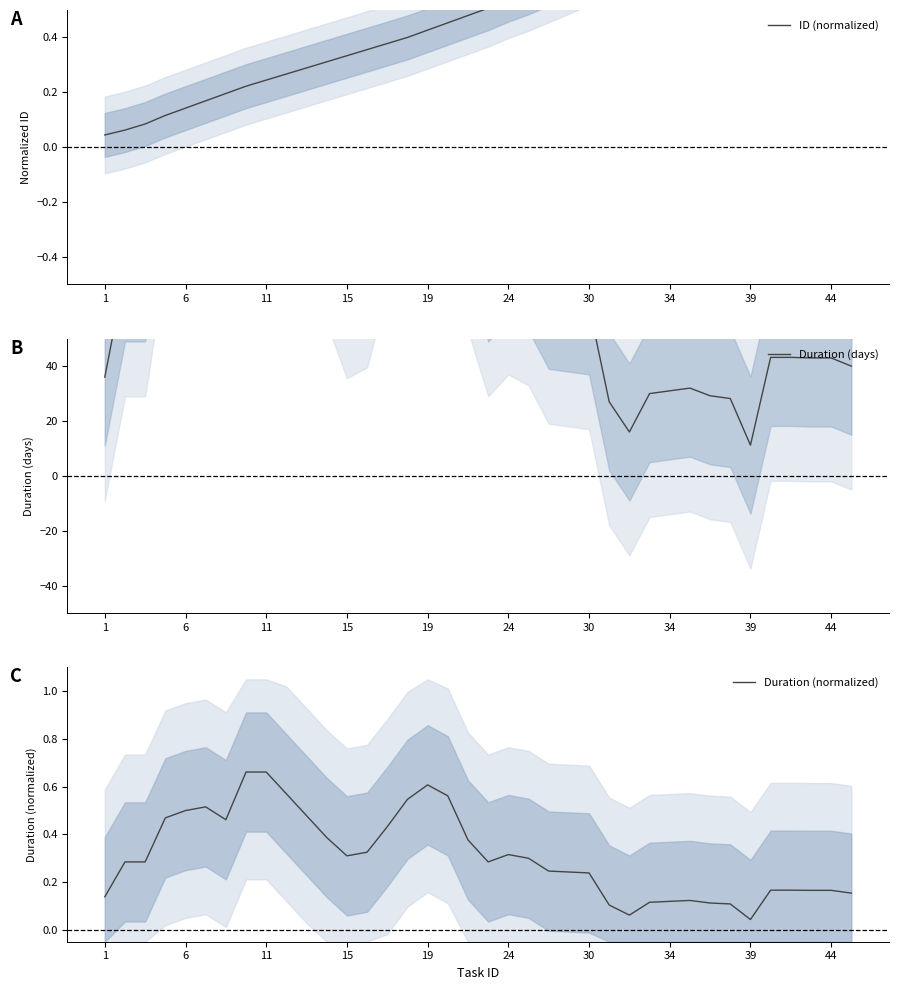

What is the difference between the Duration (normalized) values at 30 and 16?

0.1